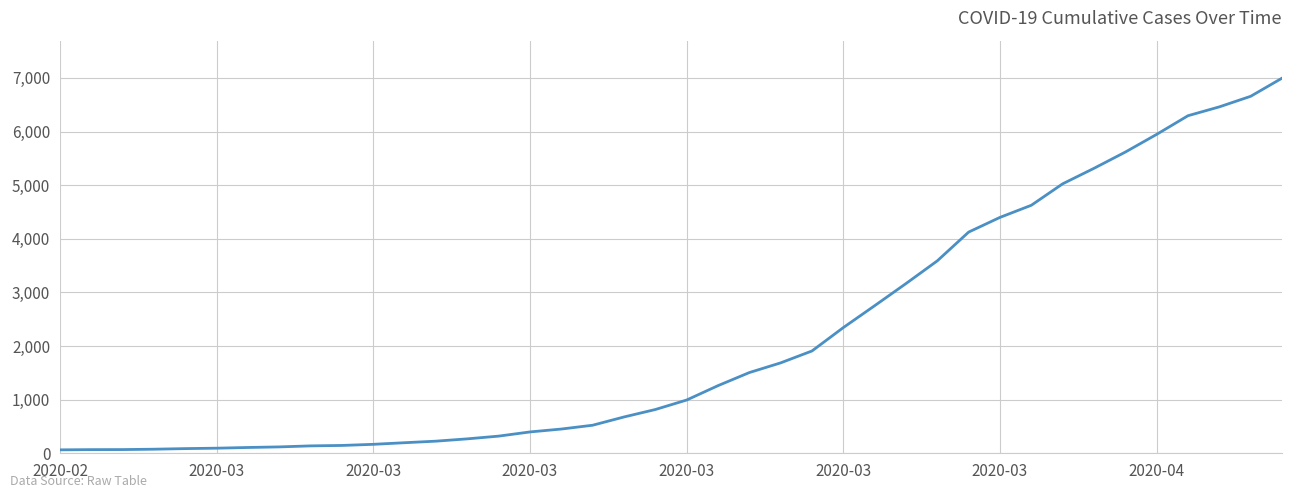

Is this an area chart (filled region under the line)?

No